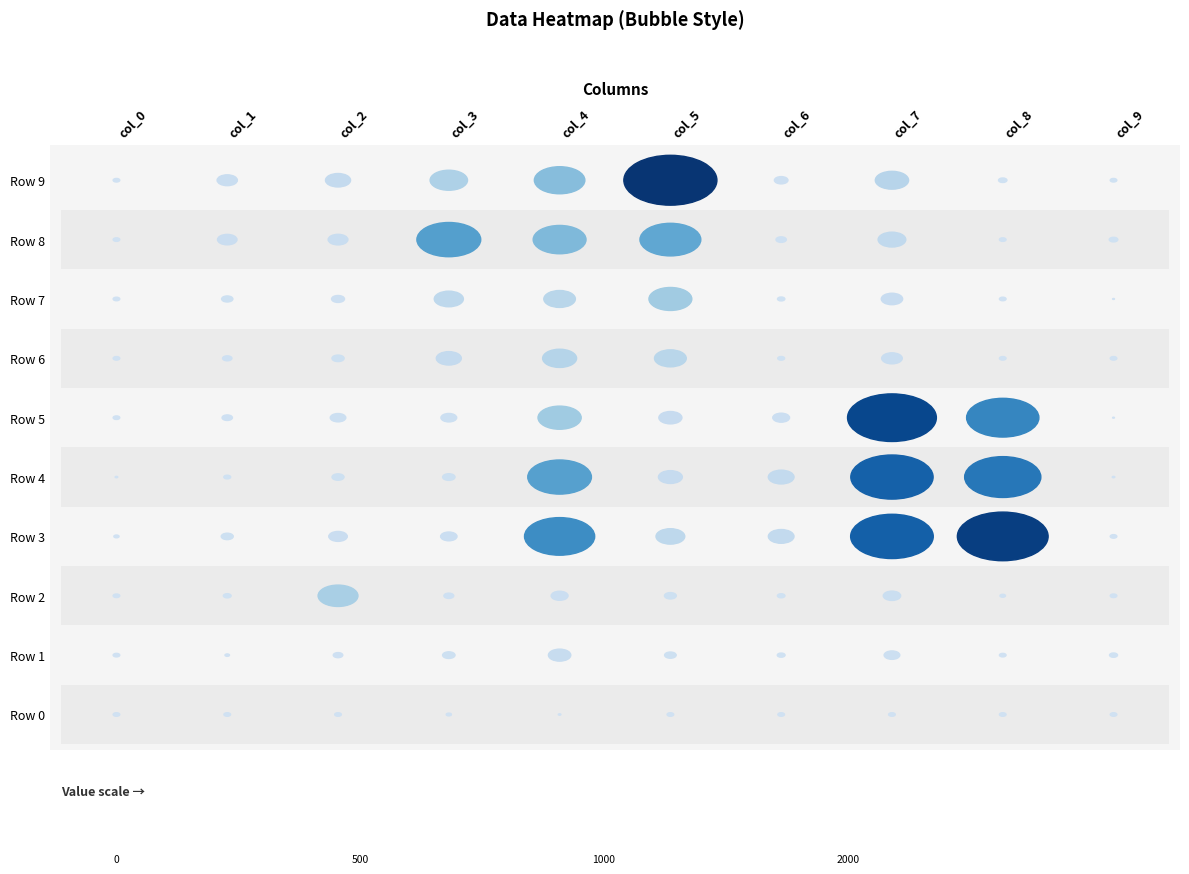

Where does the row_8 series first go above 116?

3